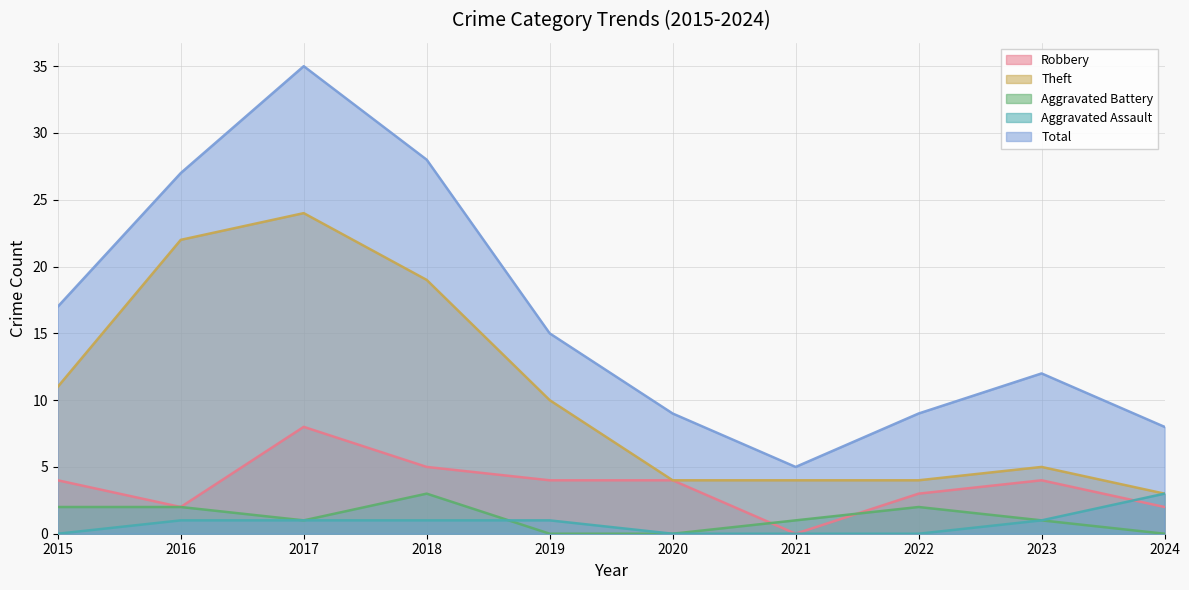

Does the chart display data point markers on the line(s)?

No